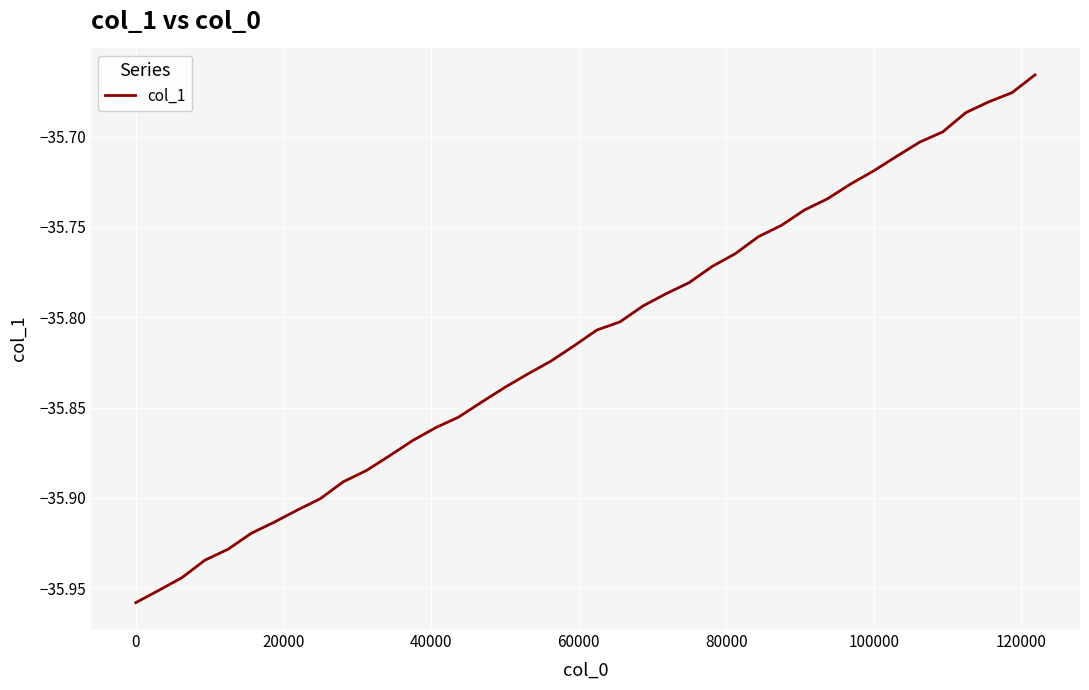

What is the difference between the maximum and minimum values?

0.3